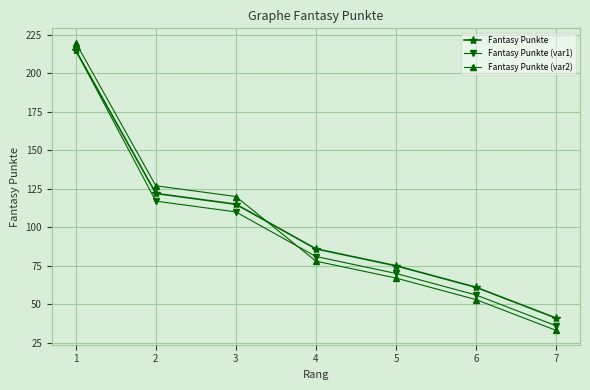

After their last crossing, which series has the higher values: Fantasy Punkte or Fantasy Punkte (var2)?

Fantasy Punkte